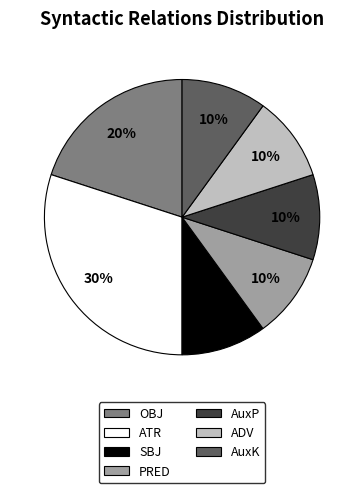

Does SBJ account for over 50% of the chart?

No